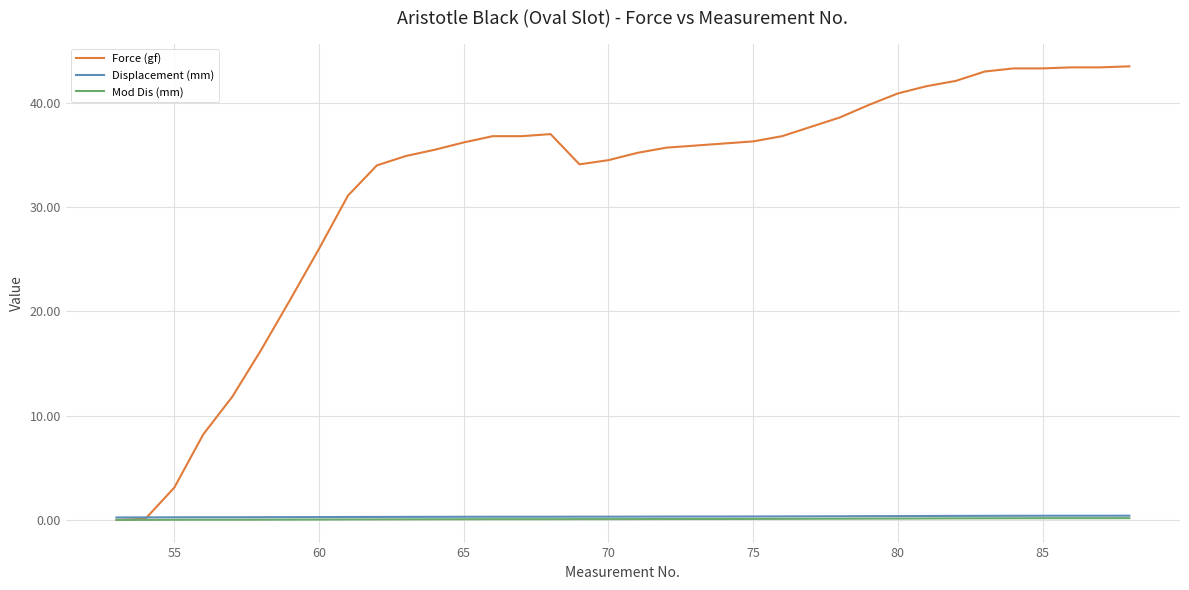

What is the greatest value displayed?

43.5